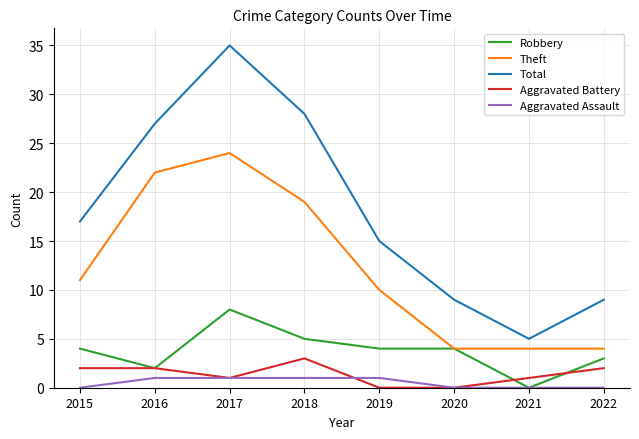

Rank the series by their maximum value, from highest to lowest.

Total, Theft, Robbery, Aggravated Battery, Aggravated Assault